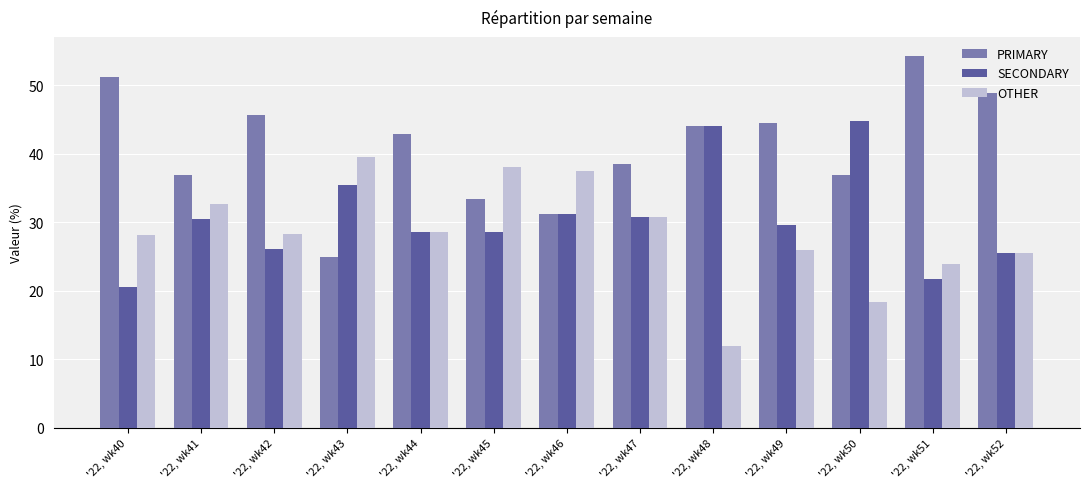

What are all the series names shown in the legend?

PRIMARY, SECONDARY, OTHER